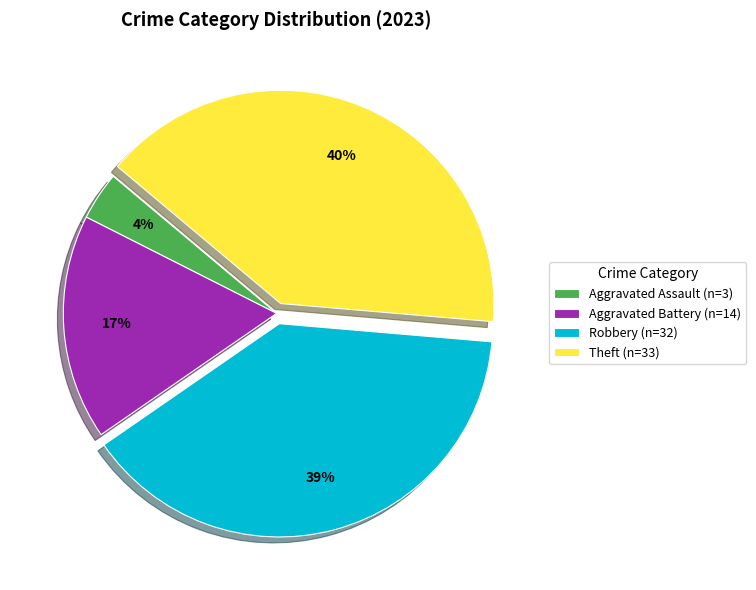

Which category has the biggest portion of the pie?

Theft (n=33)